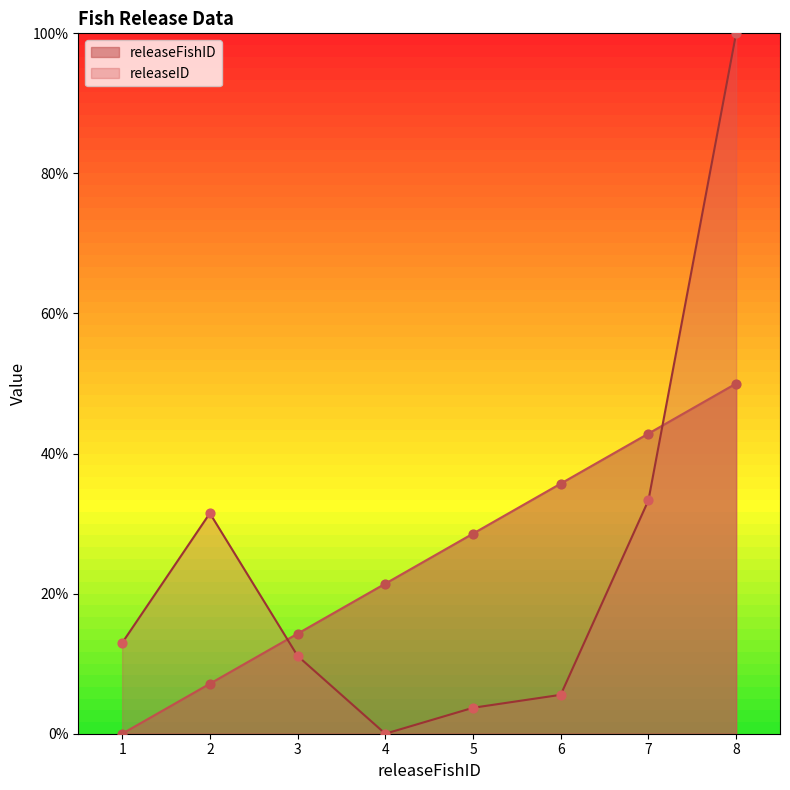

At which category is the sum across all series the highest?

8